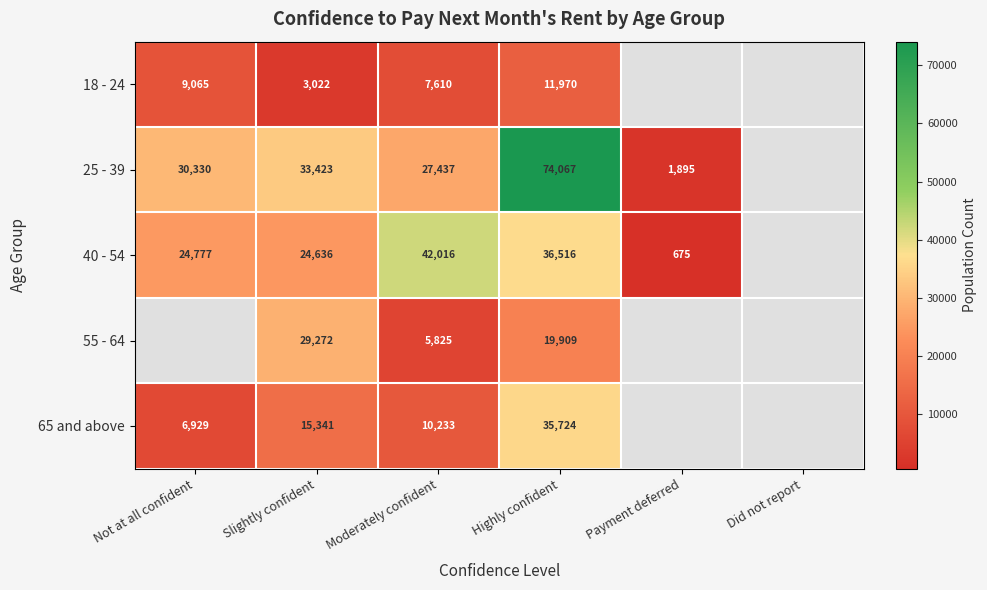

The value of 25 - 39 at Slightly confident is 47972. True or false?

False